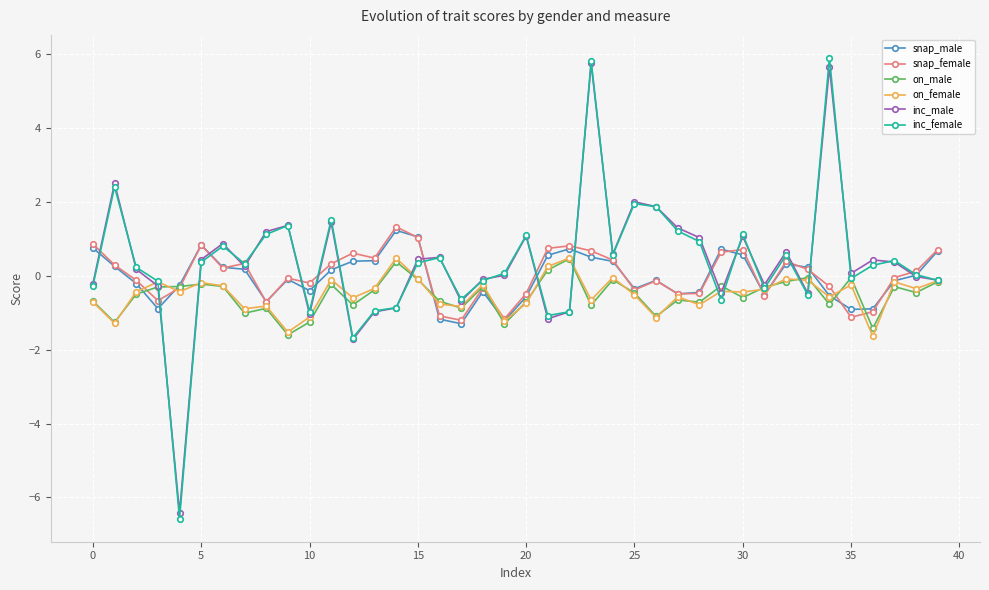

What is the lowest value of the on_male series?

-1.6